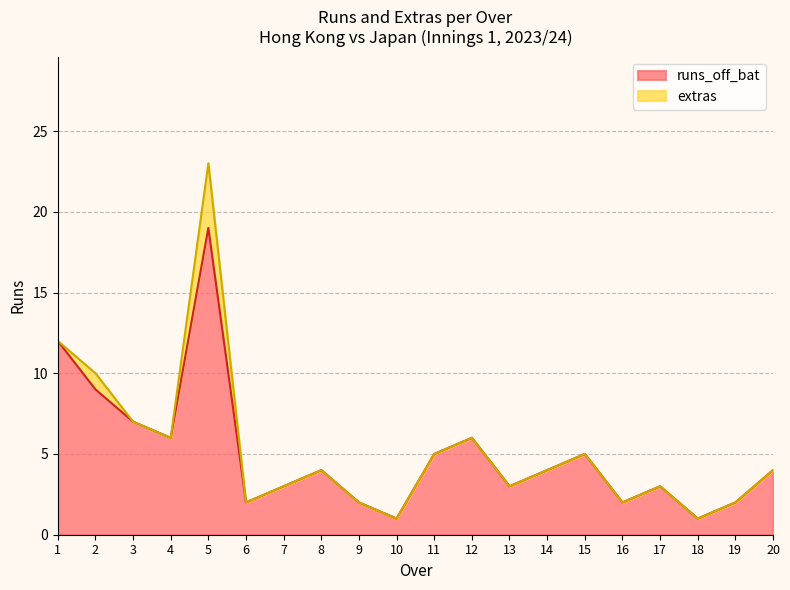

At which label does runs_off_bat reach its peak?

5